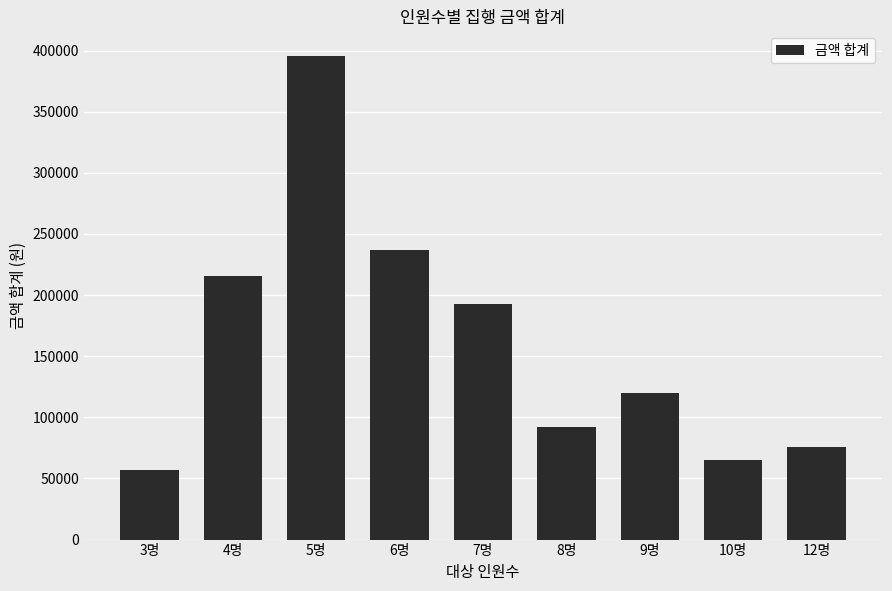

What is the difference between the values at 7명 and 6명?

44000